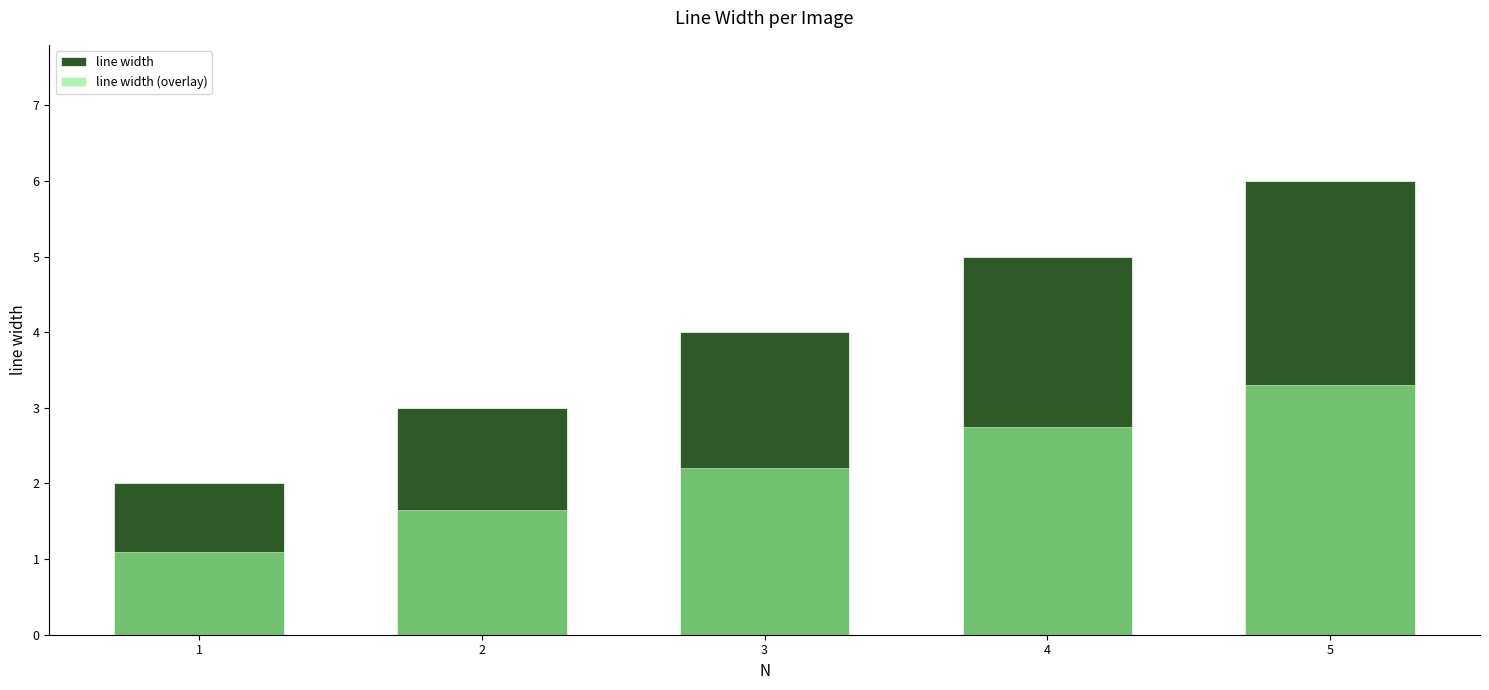

Rank the series by their maximum value, from highest to lowest.

line width, line width (overlay)